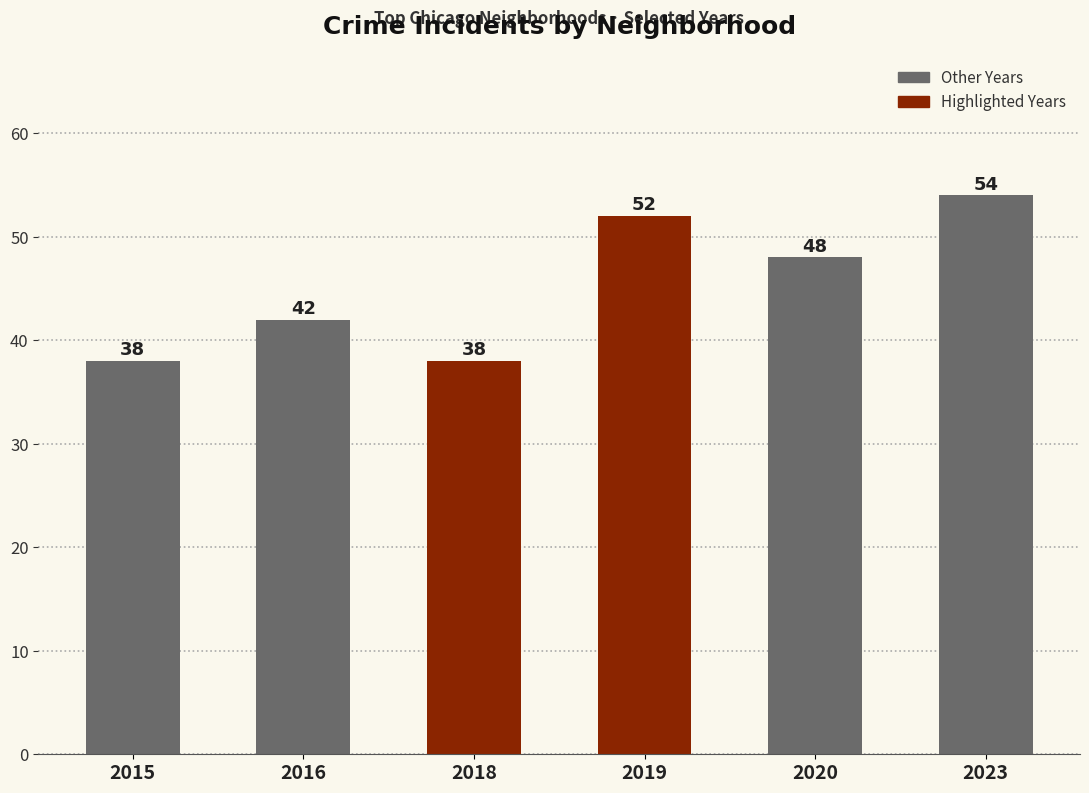

Does the chart contain stacked bars?

No